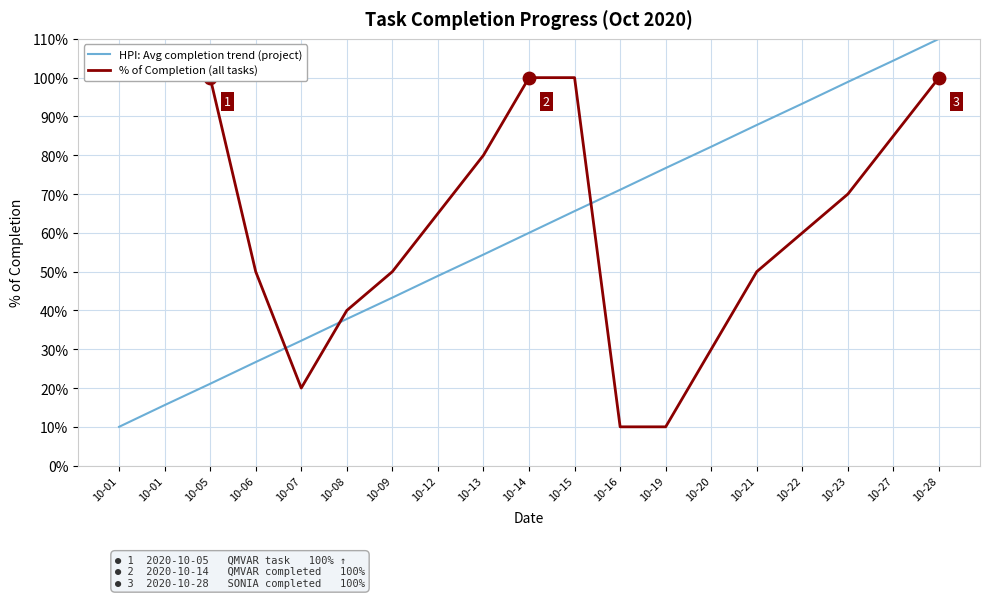

Which series reaches the maximum Y coordinate?

HPI: Avg completion trend (project)